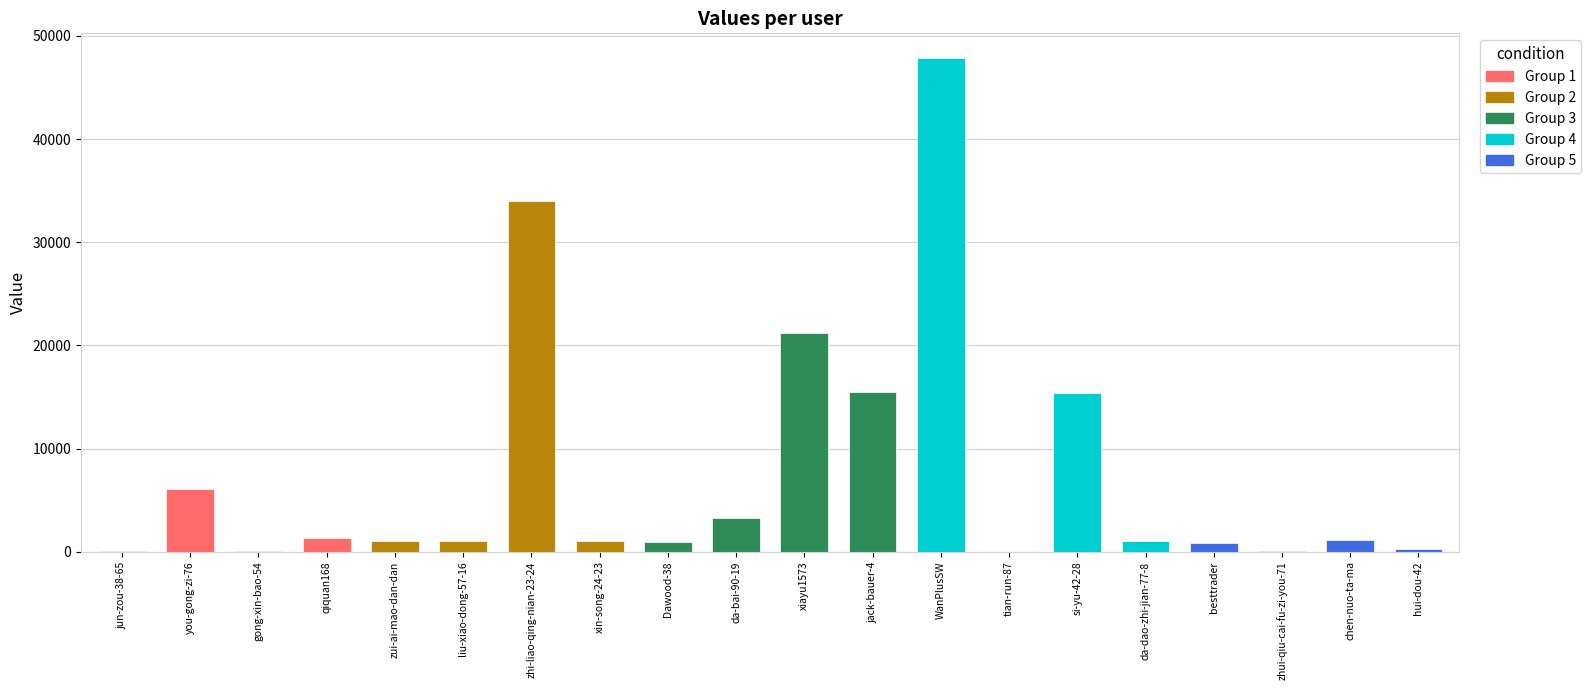

What is the sum of all values?

151972